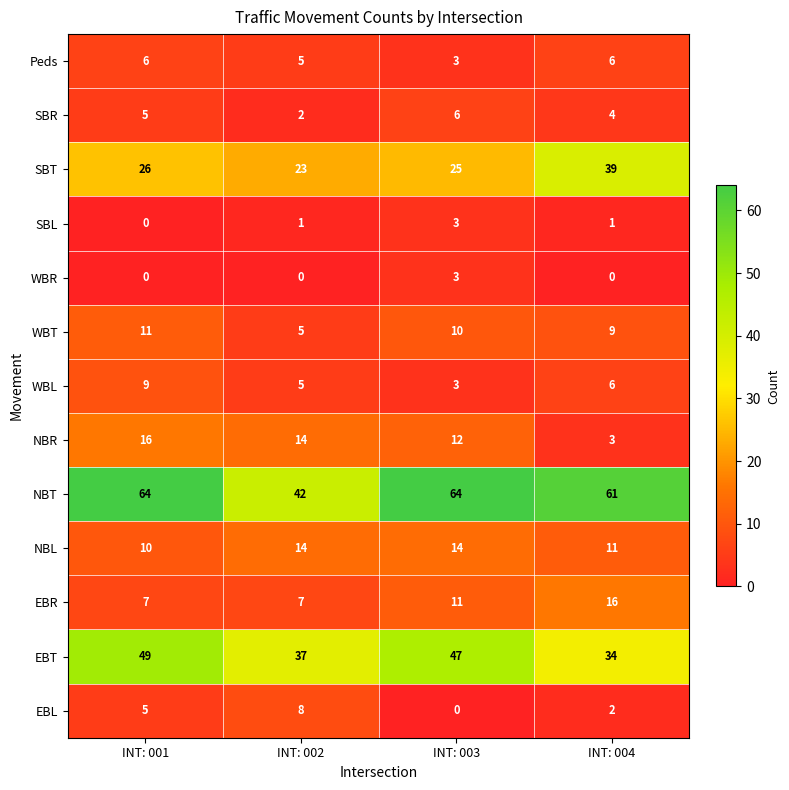

Between INT: 003 and INT: 004, which series saw the biggest shift?

SBT